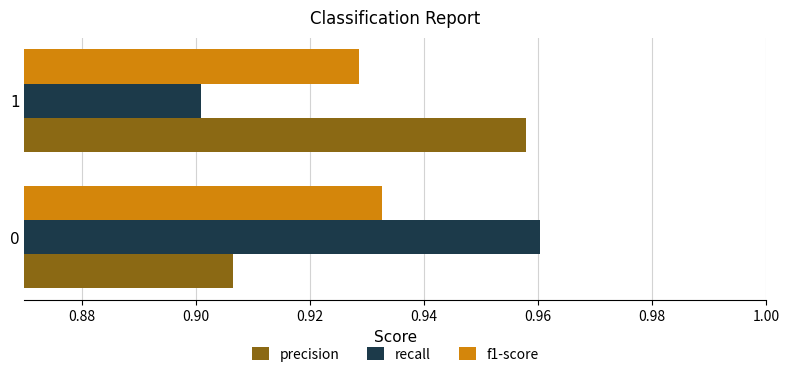

Rank the series by their maximum value, from lowest to highest.

f1-score, precision, recall